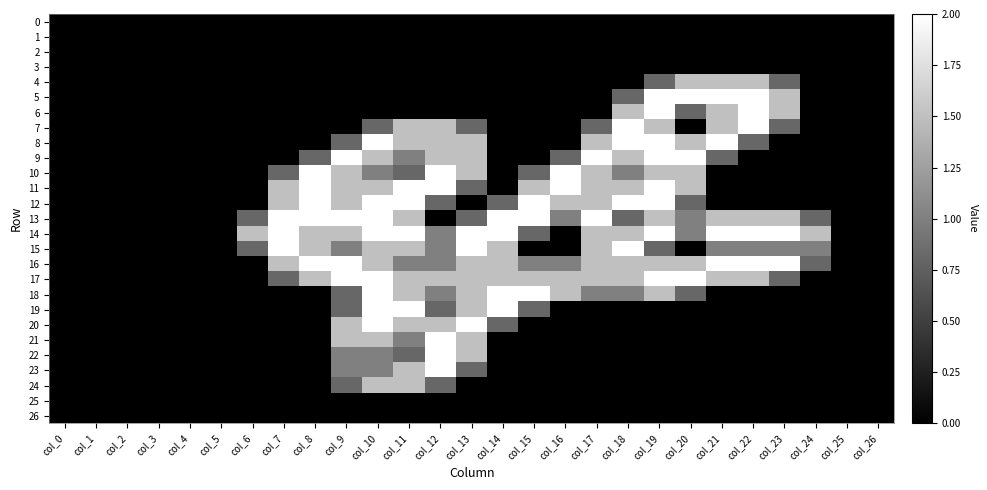

What is the maximum value shown in the chart?

2.0